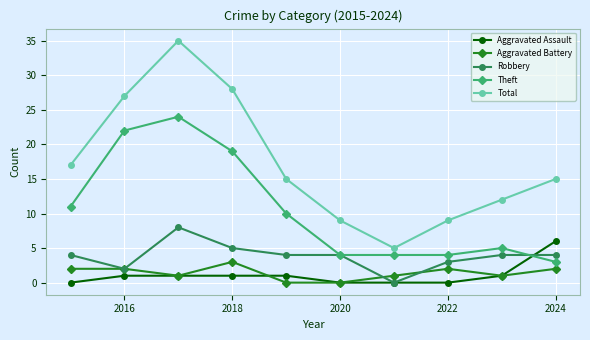

Which series has the largest range (max minus min)?

Total